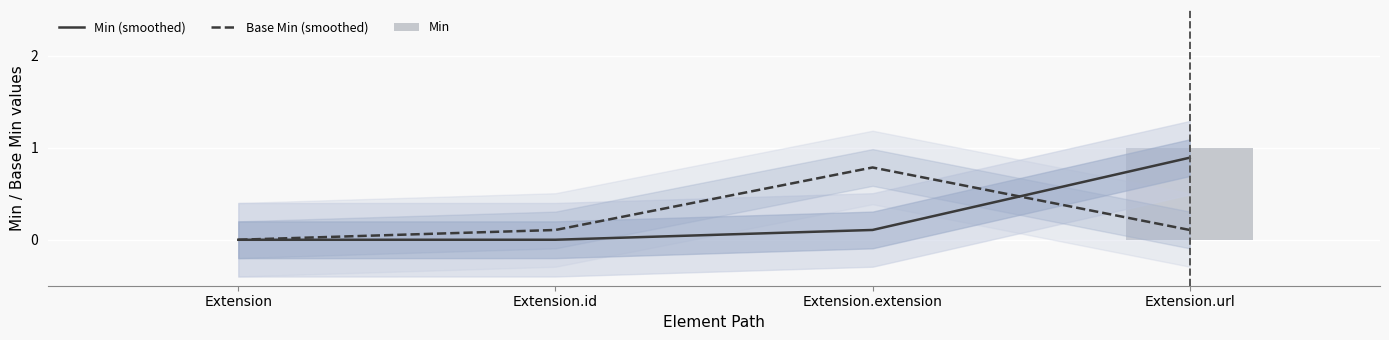

What is the value of the Base Min (smoothed) bar at the 4th from the left?

0.1